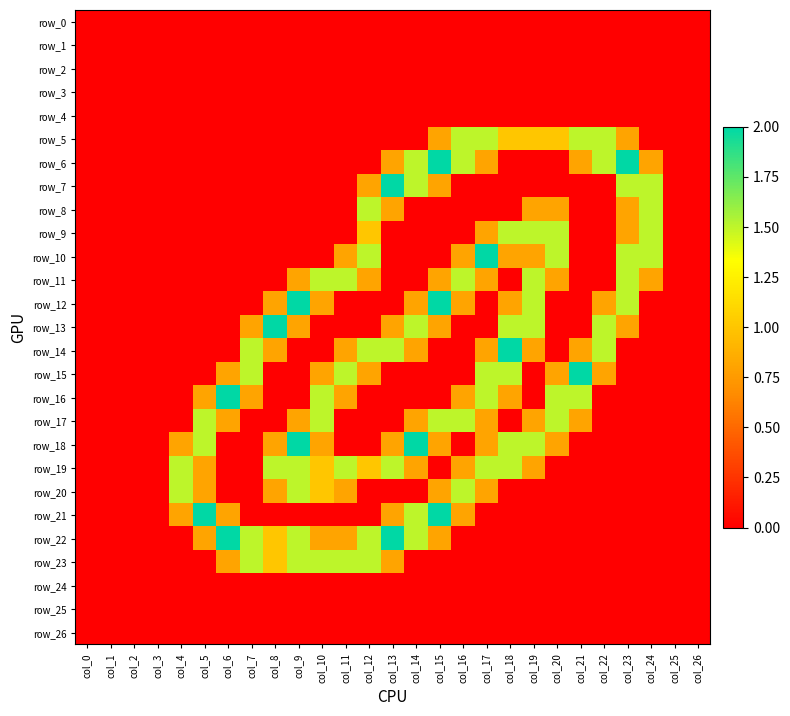

At which label is row_25 closest to 0?

col_0